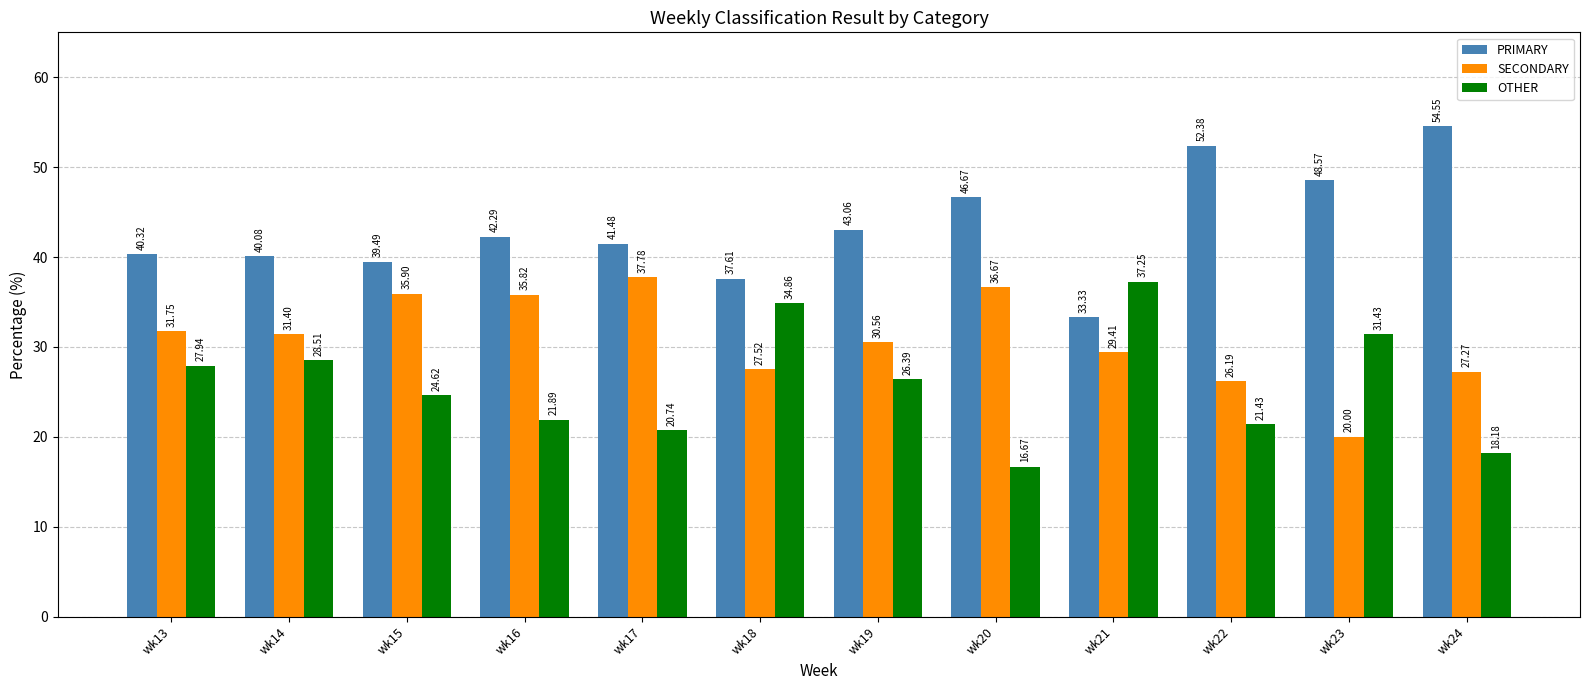

Rank the series by their average value, from lowest to highest.

OTHER, SECONDARY, PRIMARY